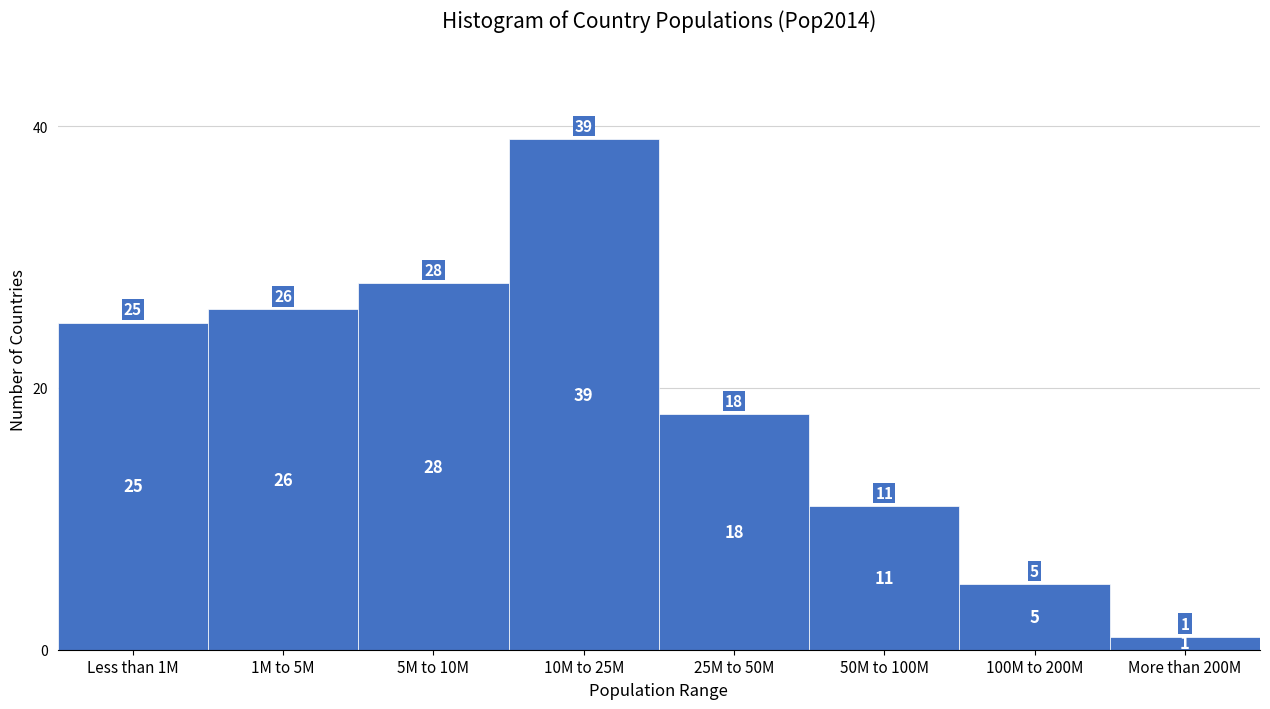

Reading right to left, list all the values displayed in this chart.

1	5	11	18	39	28	26	25